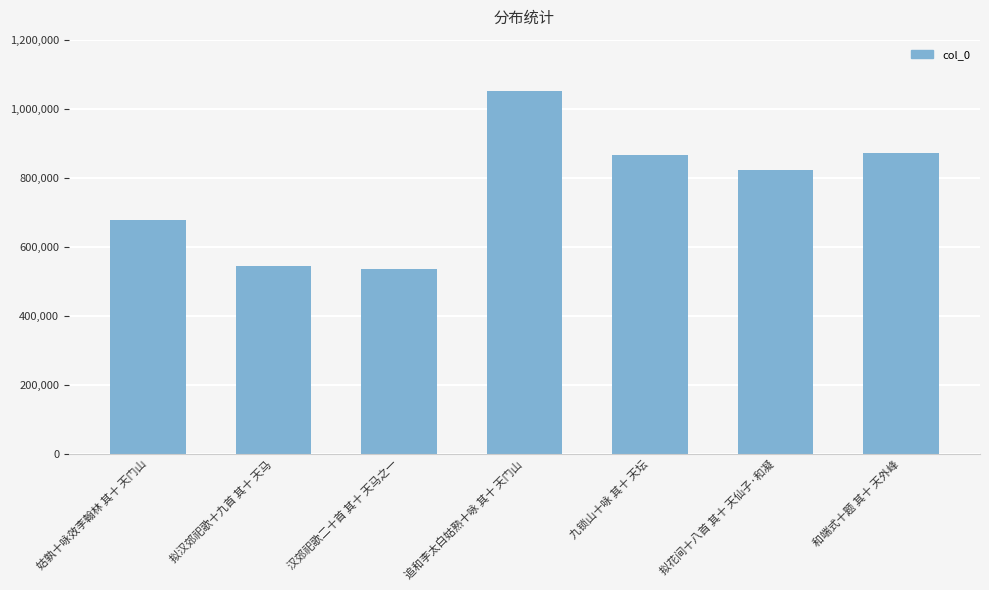

What is the average value?

766400